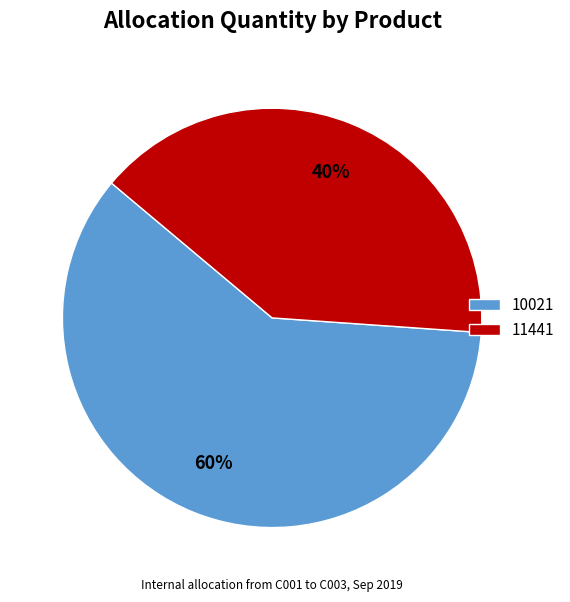

Which slice represents more than half of the pie?

10021